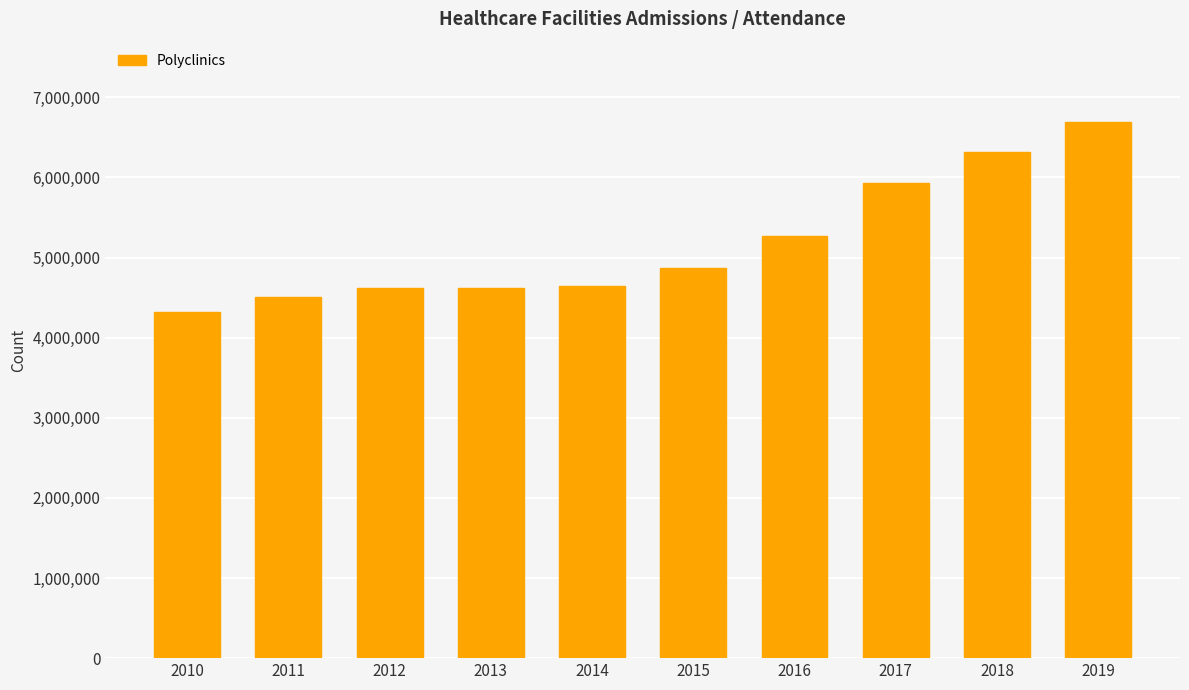

Are the bars horizontal?

No